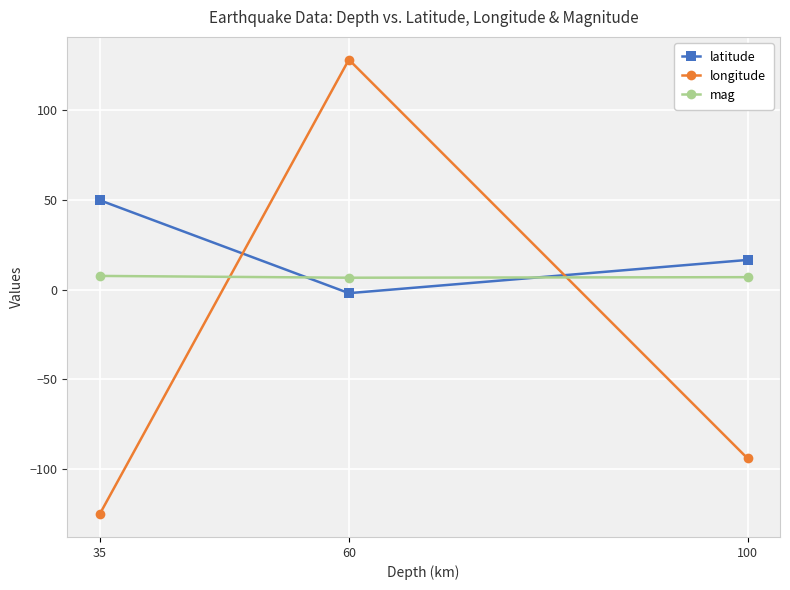

Rank the categories by longitude value from highest to lowest.

60, 100, 35